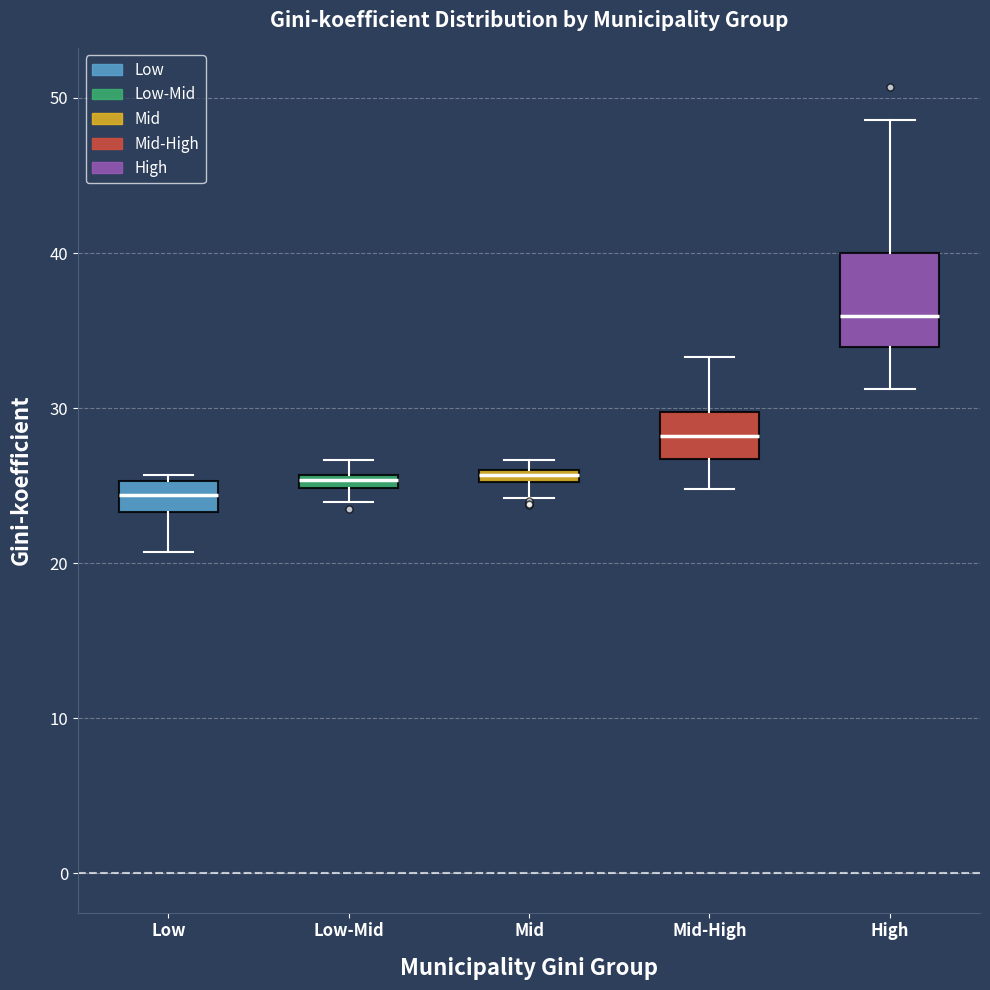

Which box has the highest median line?

High